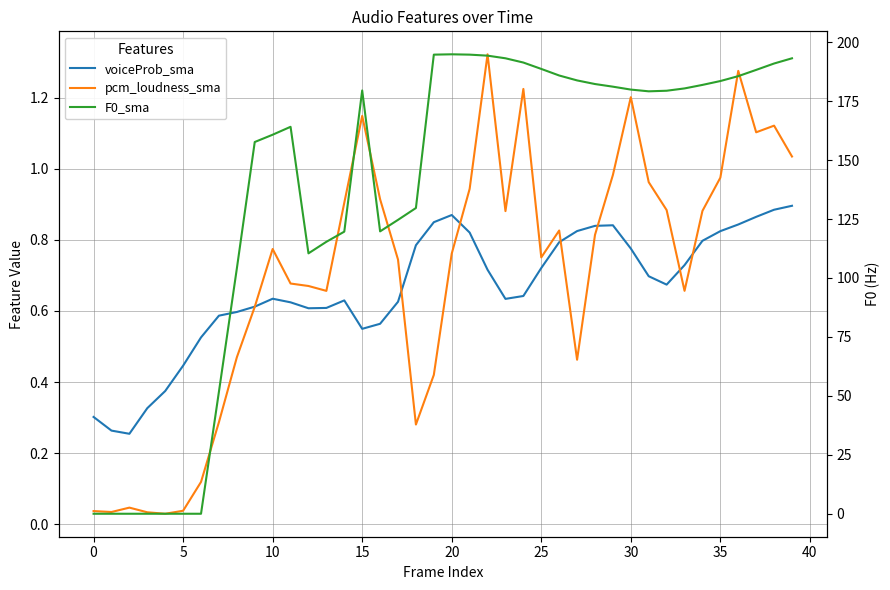

How many interior local peaks does the pcm_loudness_sma series have?

9